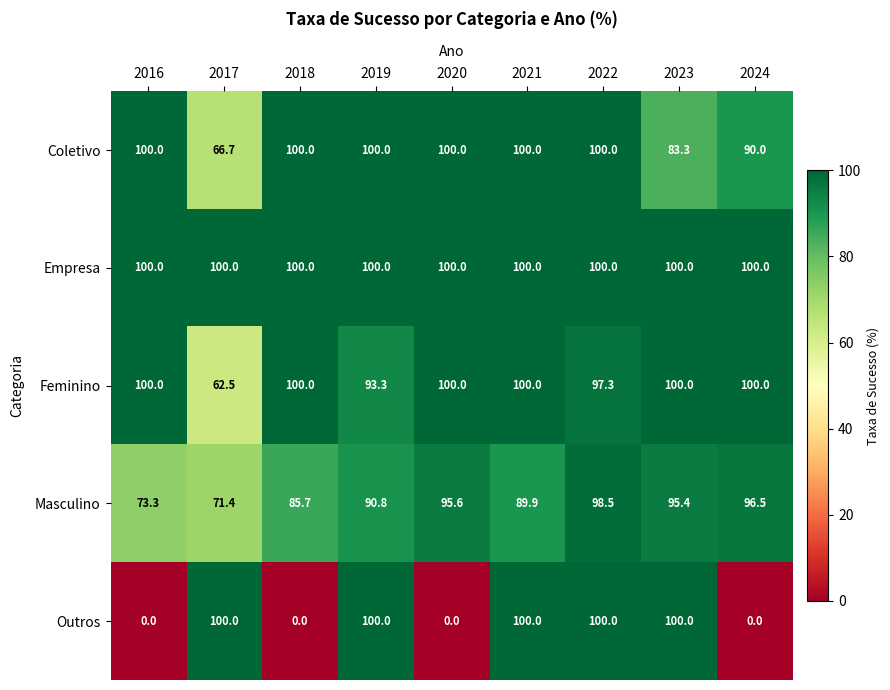

What is the spread (max minus min) of values at 2019?

9.2